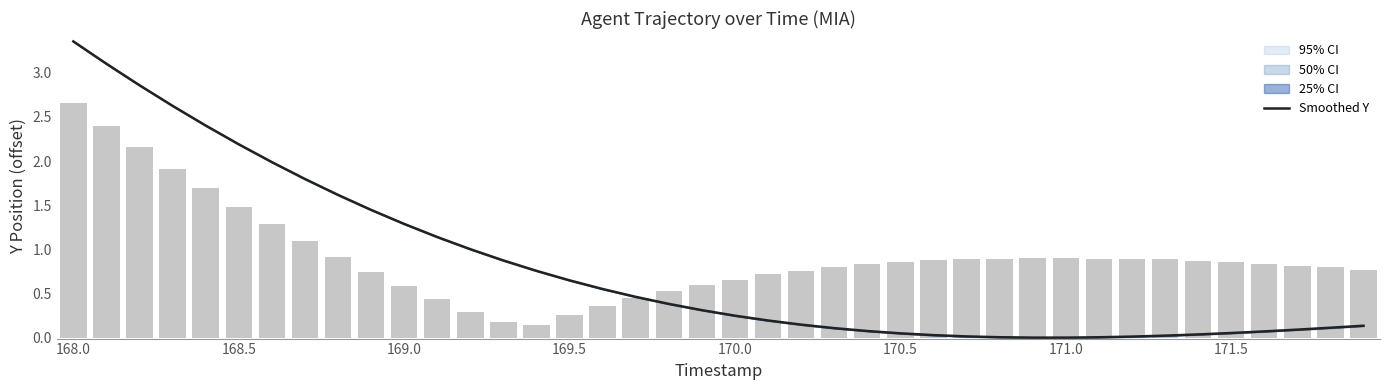

Reading left to right, extract all data points from this chart.

3.4	3.1	2.9	2.6	2.4	2.2	2.0	1.8	1.6	1.4	1.3	1.1	1.0	0.9	0.8	0.6	0.6	0.5	0.4	0.3	0.2	0.2	0.1	0.1	0.1	0.0	0.0	0.0	0.0	0.0	0.0	0.0	0.0	0.0	0.0	0.1	0.1	0.1	0.1	0.1